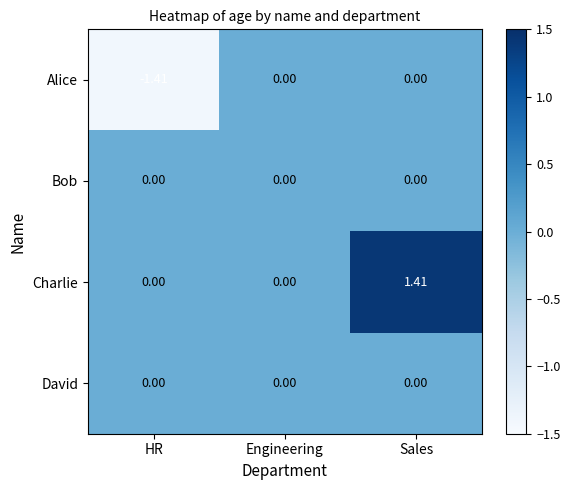

Which series changed the most between HR and Engineering?

Alice